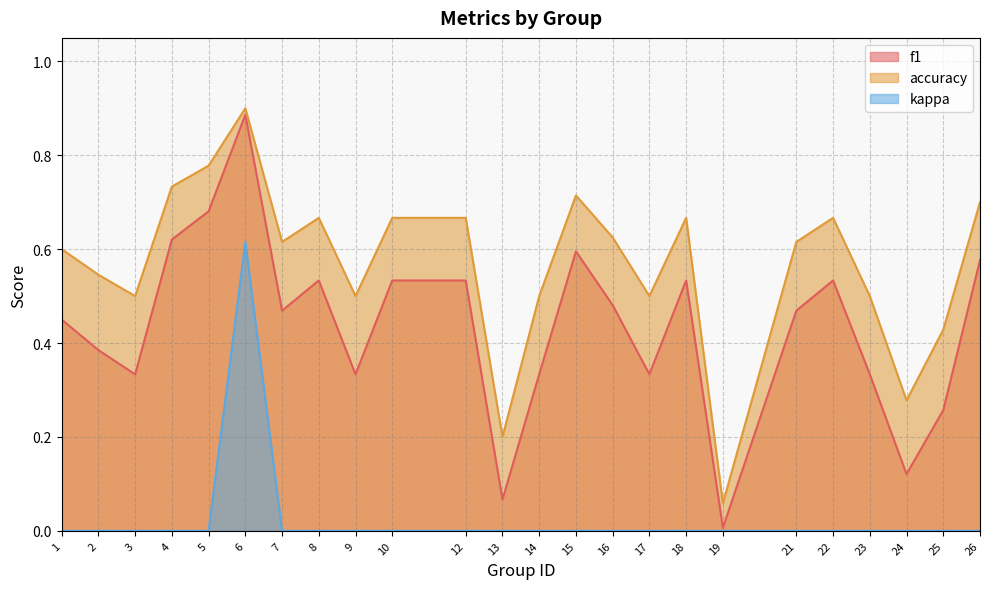

Where is the first local maximum for f1?

6